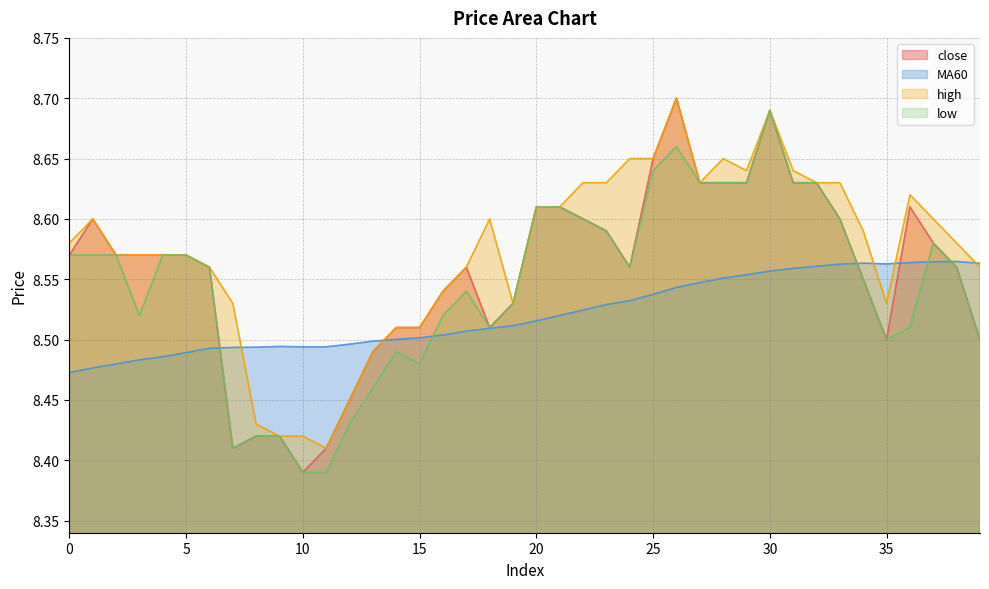

At which category is the sum across all series the highest?

30